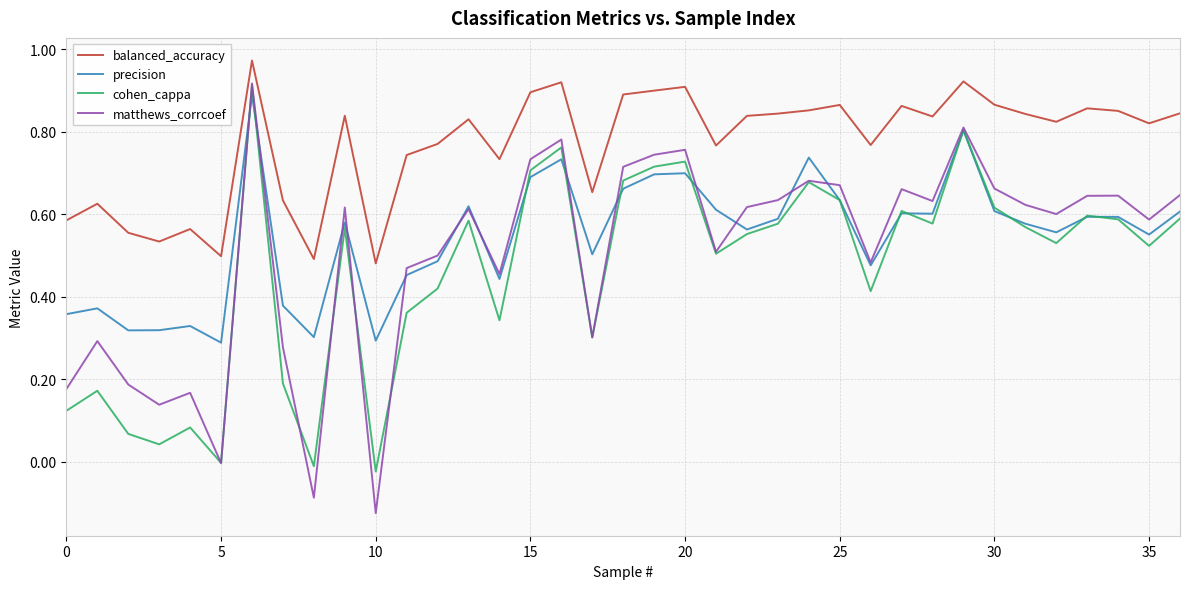

Which series has the largest total across all categories?

balanced_accuracy